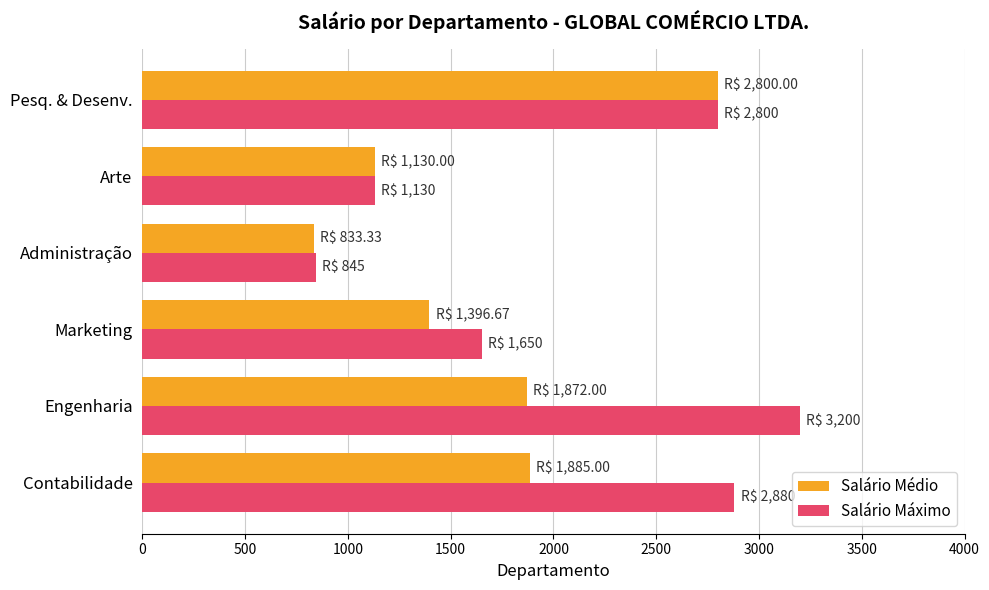

Which series has the largest total across all categories?

Salário Máximo